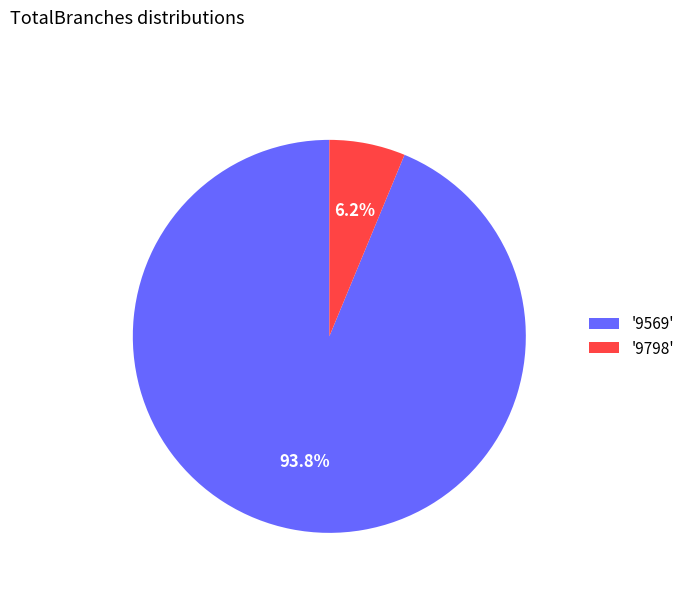

Between '9798' and '9569', which is larger?

'9569'